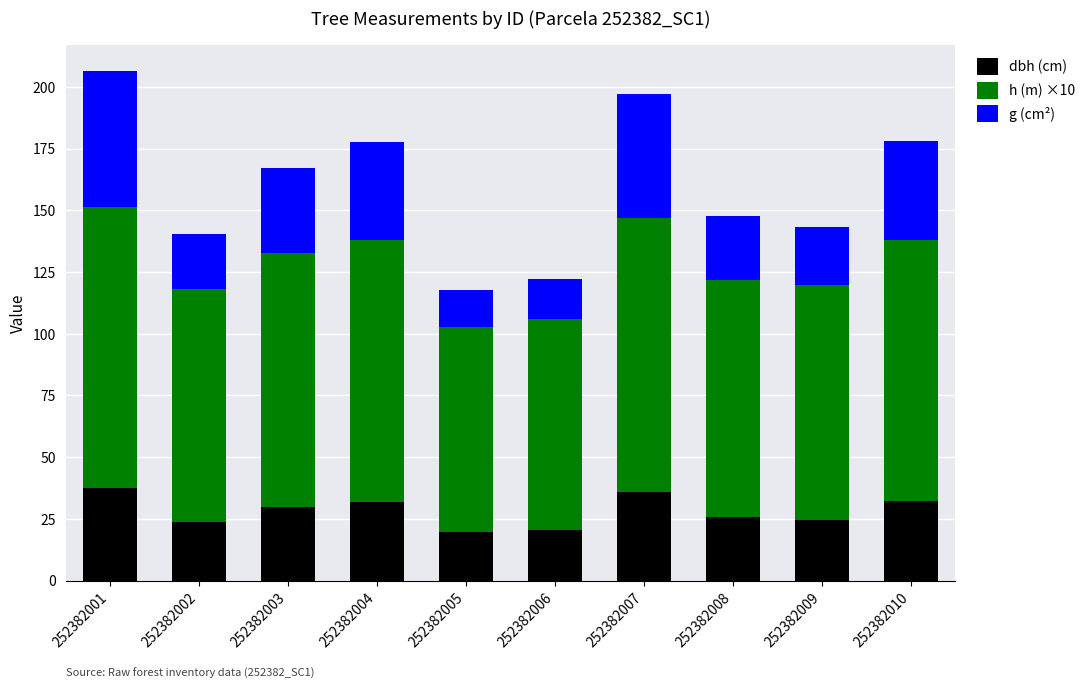

What is the difference between the maximum and minimum values in the dbh (cm) series?

18.0